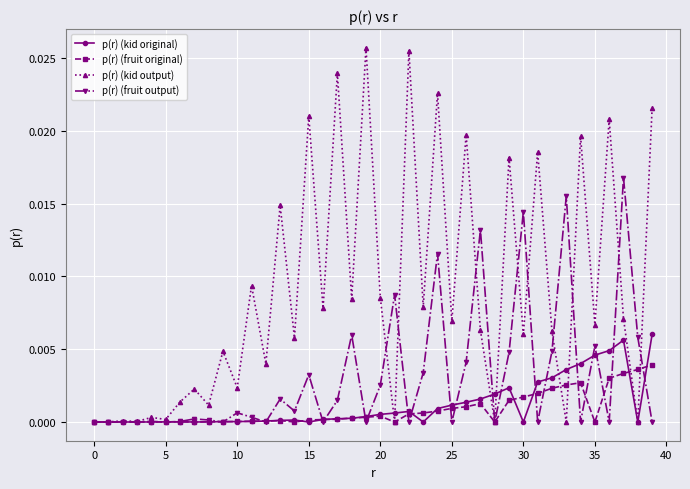

How many lines are shown in the chart?

4